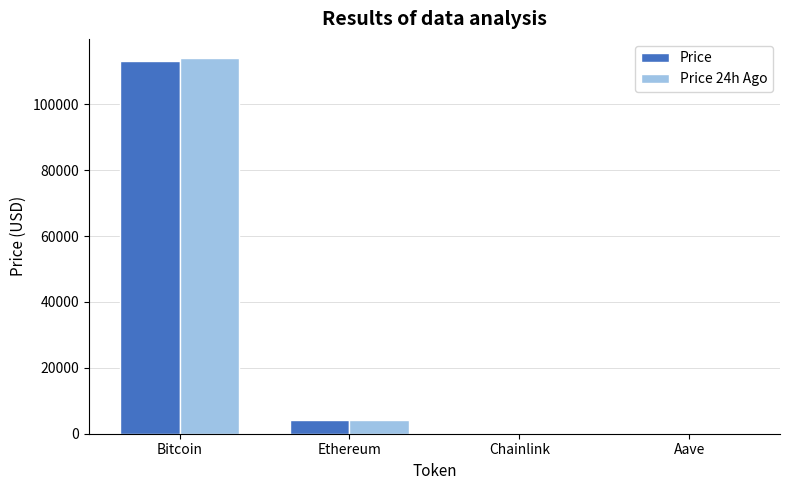

The value of Price at Bitcoin is 113018.0. True or false?

True